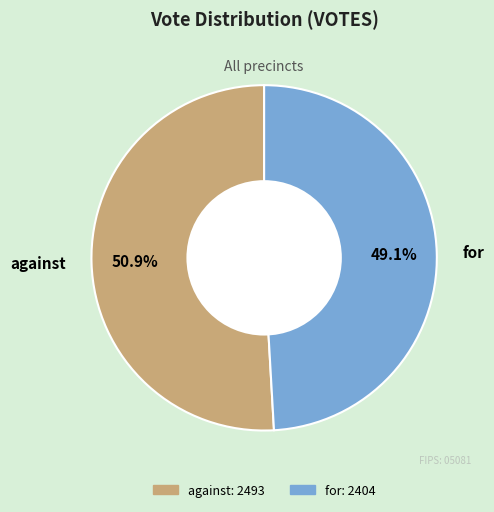

To the nearest percent, what is the average slice percentage?

50%